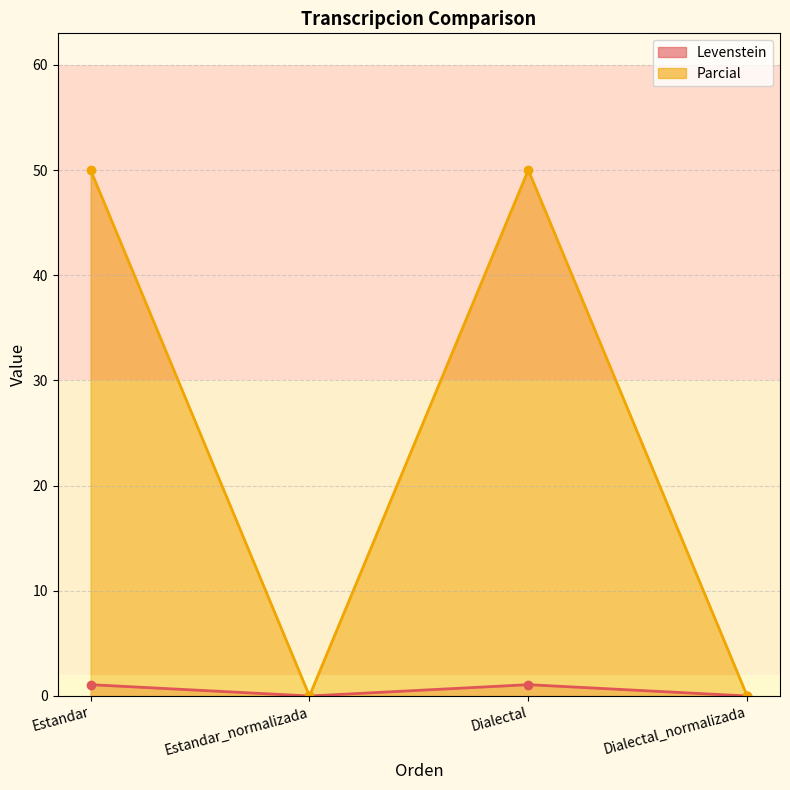

What is the label of the 3rd point from the left?

Dialectal